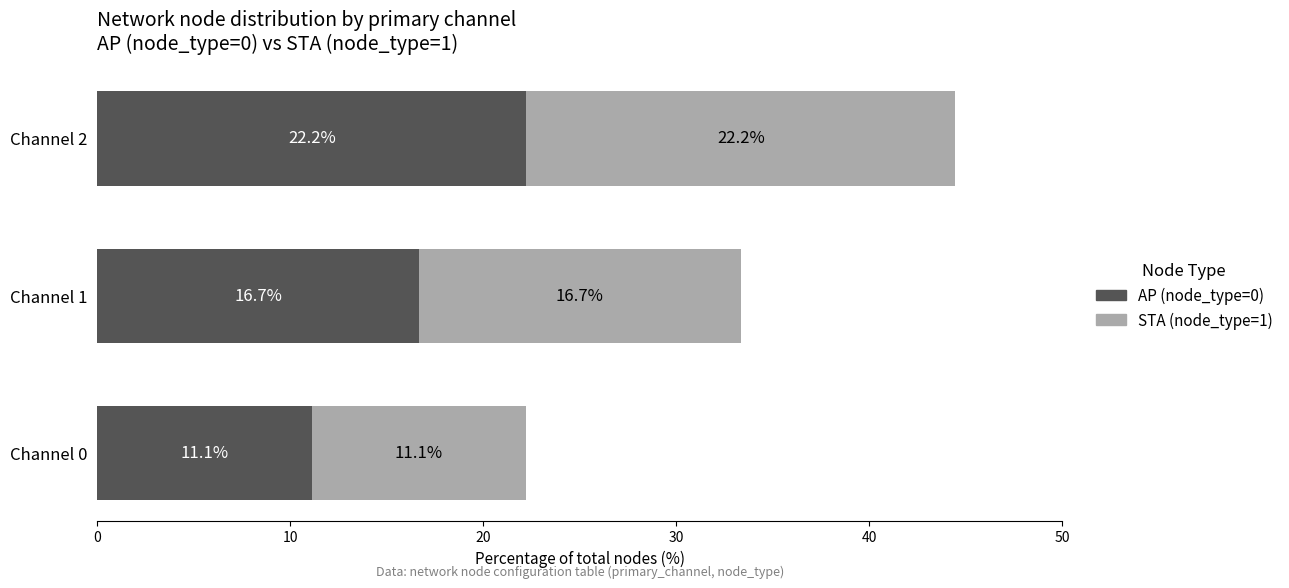

How many data points in AP (node_type=0) are above 16?

2